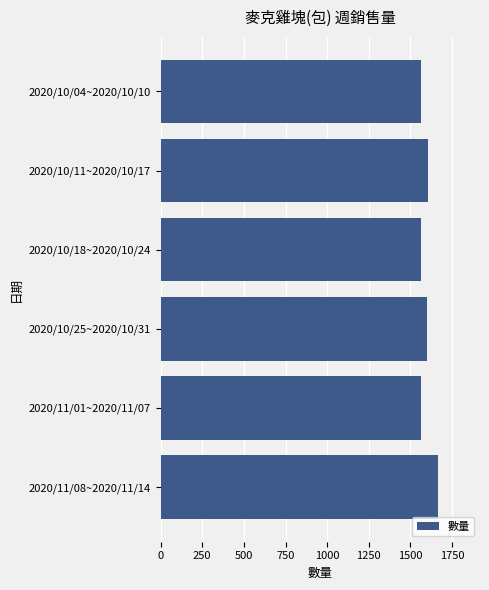

Which category has the highest value across all series?

2020/11/08~2020/11/14